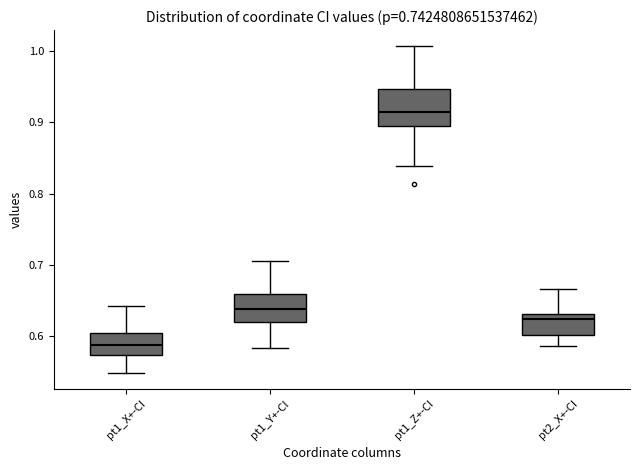

Which box has the lowest median line?

pt1_X+-CI